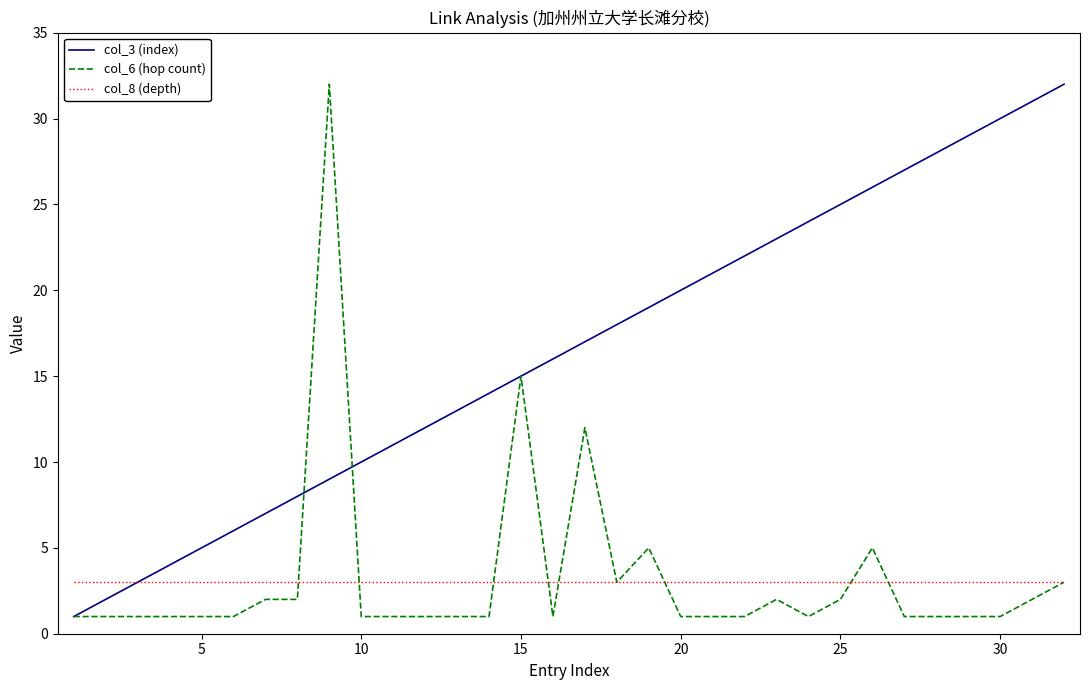

Which series has the largest total across all categories?

col_3 (index)